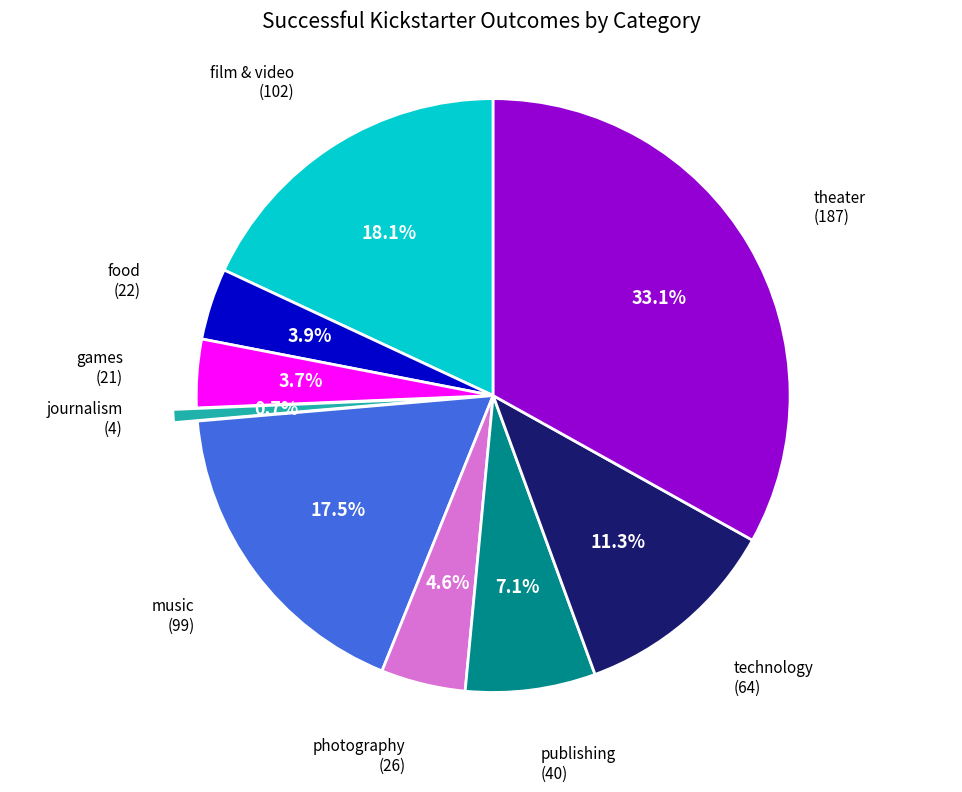

How many segments does this pie chart have?

9